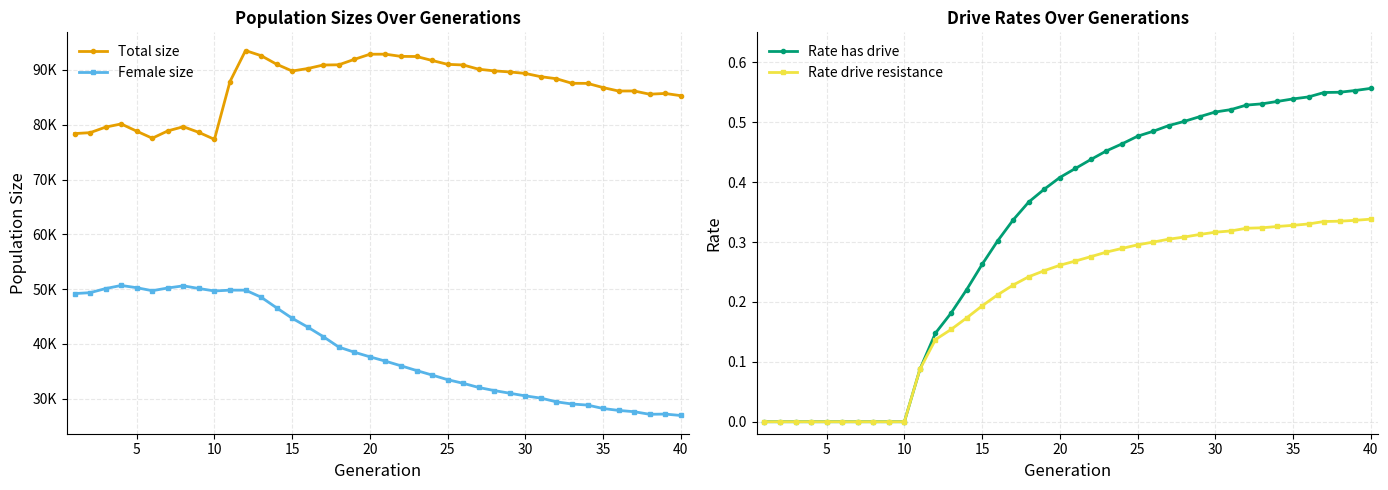

True or false: Rate drive resistance has a value of 0.1 at 20.

False